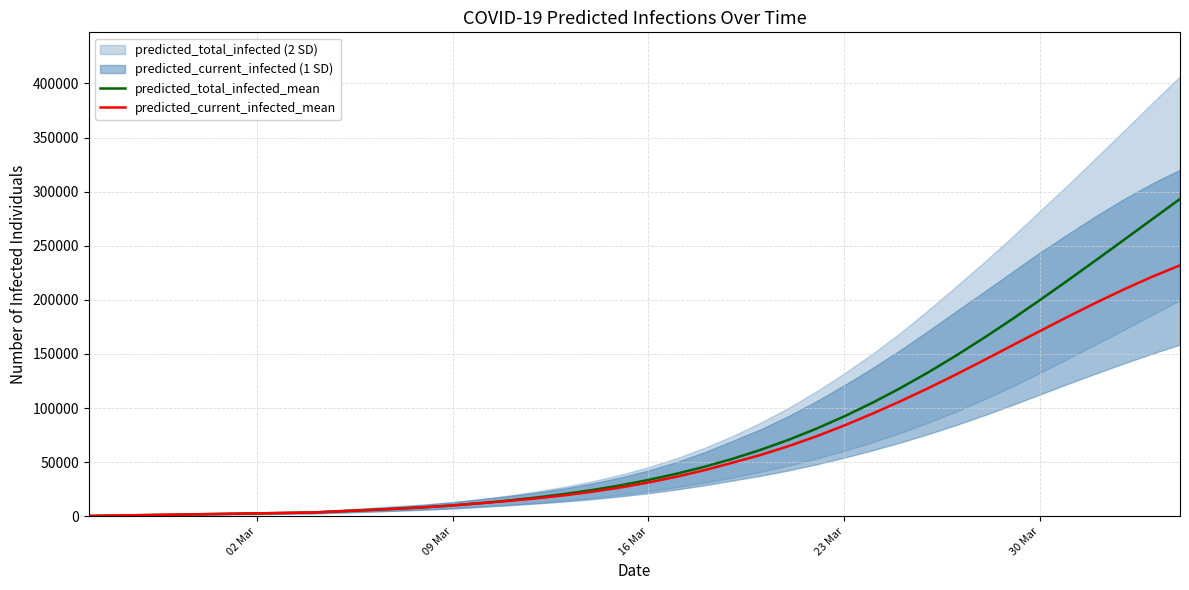

Reading left to right, what are all the values shown in this chart?

predicted_total_infected_mean: 393	787	1180	1574	1967	2361	2754	3147	3541	4692	5838	7052	8407	10056	12162	14630	17428	20628	24324	28645	33632	39317	45766	53070	61328	70604	80932	92337	104828	118397	133003	148567	164989	182149	199920	218163	236741	255521	274386	293234
predicted_current_infected_mean: 393	787	1180	1574	1967	2361	2754	3147	3541	4692	5838	7052	8407	10056	12162	14237	16641	19447	22750	26677	31271	36563	42618	49529	56636	64766	73880	83929	94772	106236	118372	131140	144361	157826	171275	184531	197424	209755	221316	231906